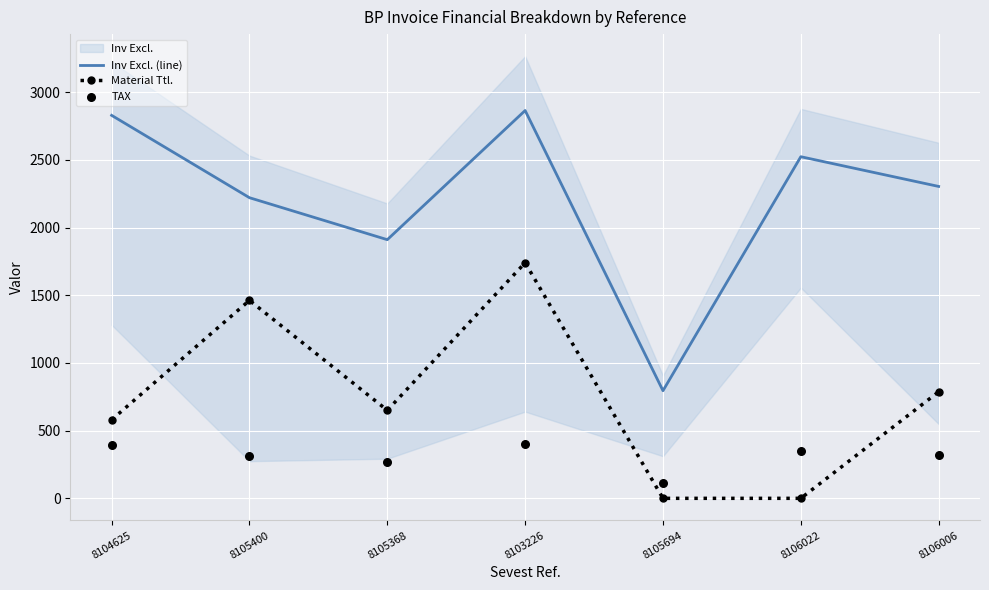

Which series has the largest total across all categories?

Inv Excl. (line)